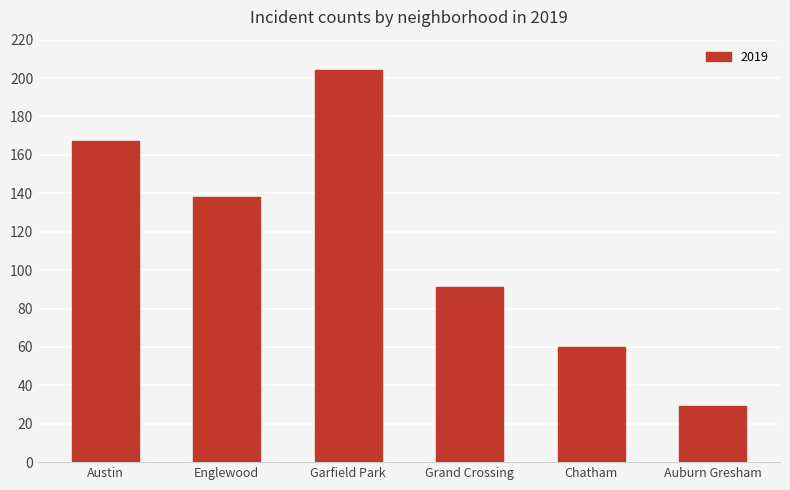

List the labels in order of value, largest first.

Garfield Park, Austin, Englewood, Grand Crossing, Chatham, Auburn Gresham